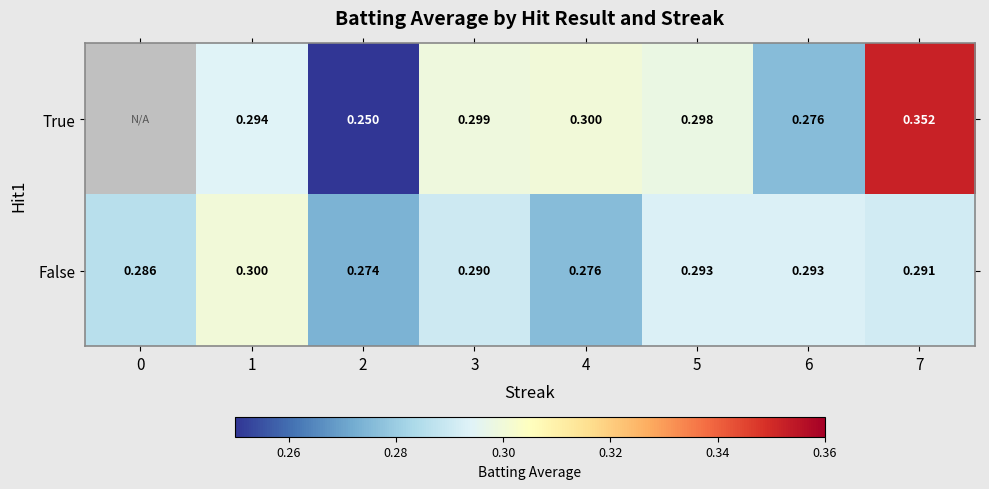

Rank the series at 3 from lowest to highest value.

False, True